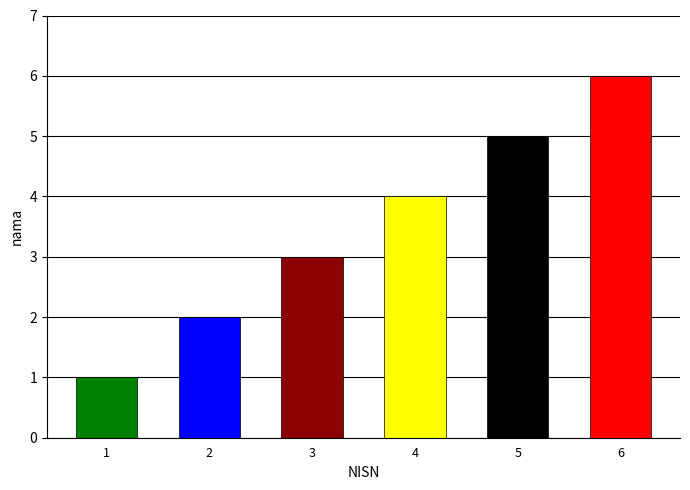

Read the value at 1.

1